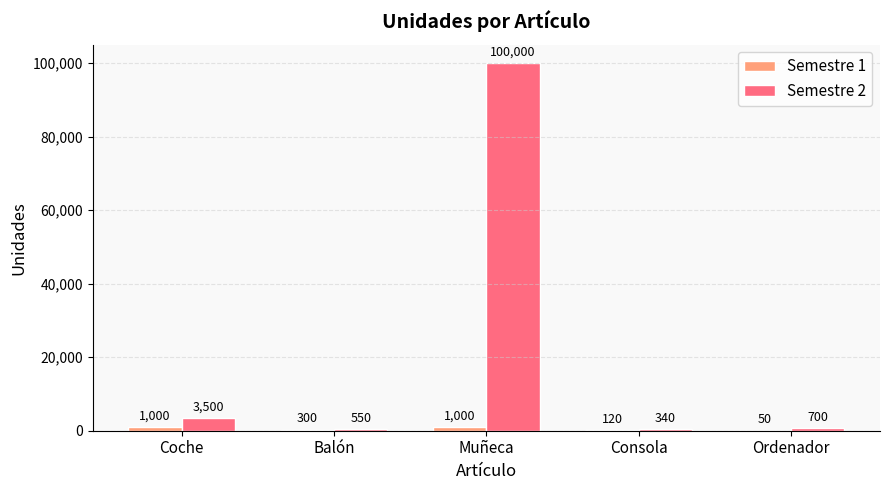

At which label does Semestre 2 first exceed 700?

Coche